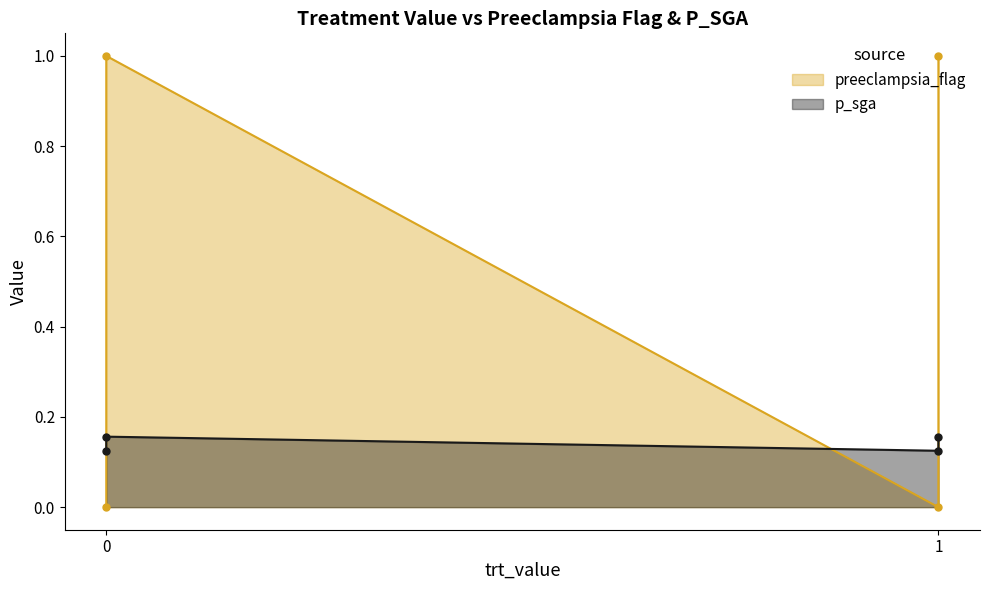

Reading right to left, extract all data points from this chart.

preeclampsia_flag: 1.0	0.0	1.0	0.0
p_sga: 0.2	0.1	0.2	0.1